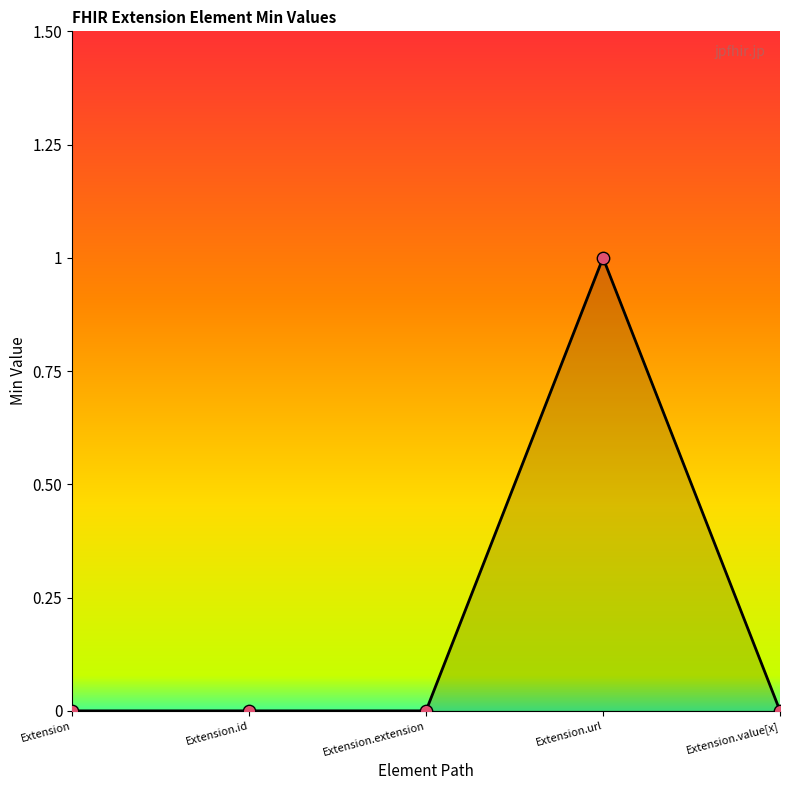

What is the change in value from Extension to Extension.url?

+1